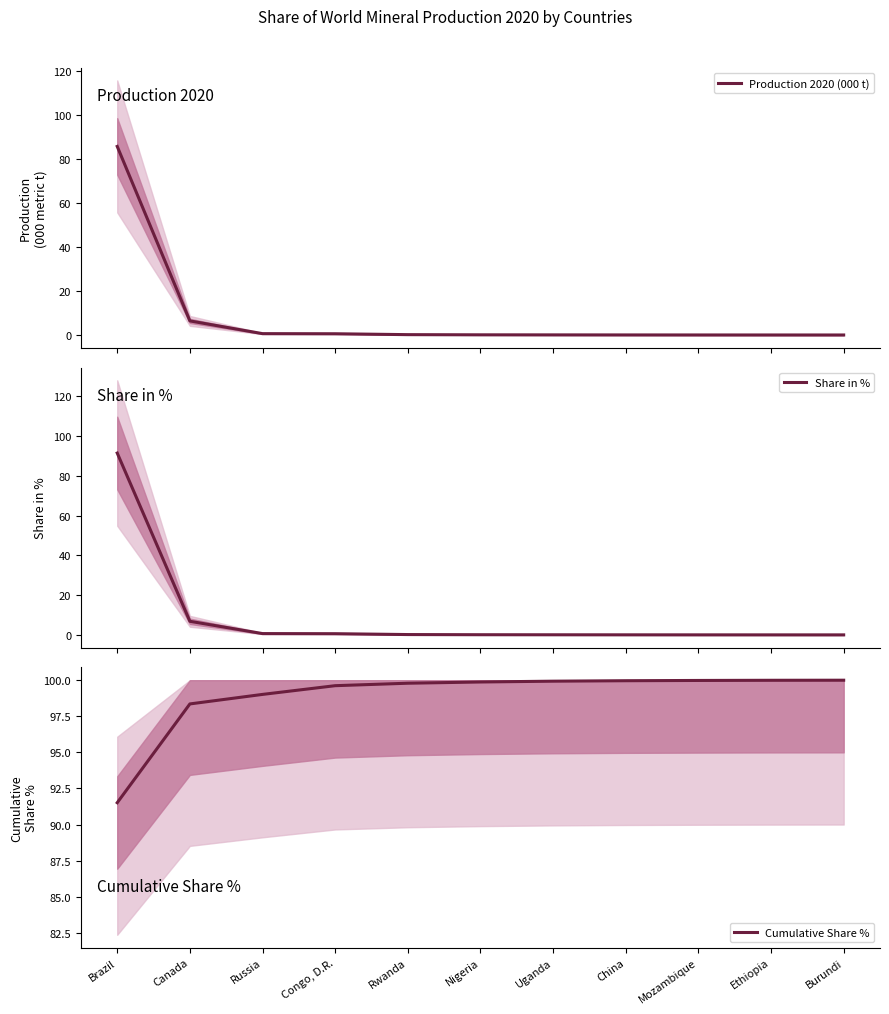

Does the chart display data point markers on the line(s)?

No